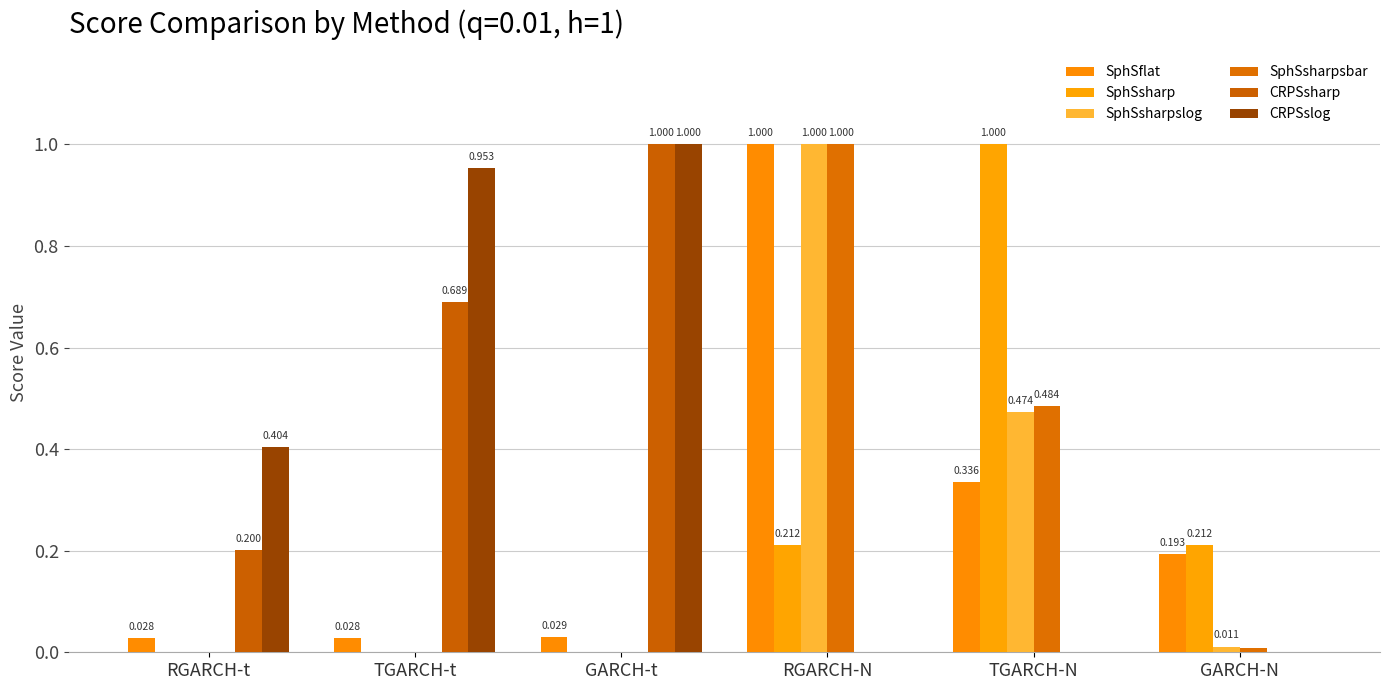

The value of CRPSsharp at GARCH-N is 0.0. True or false?

True